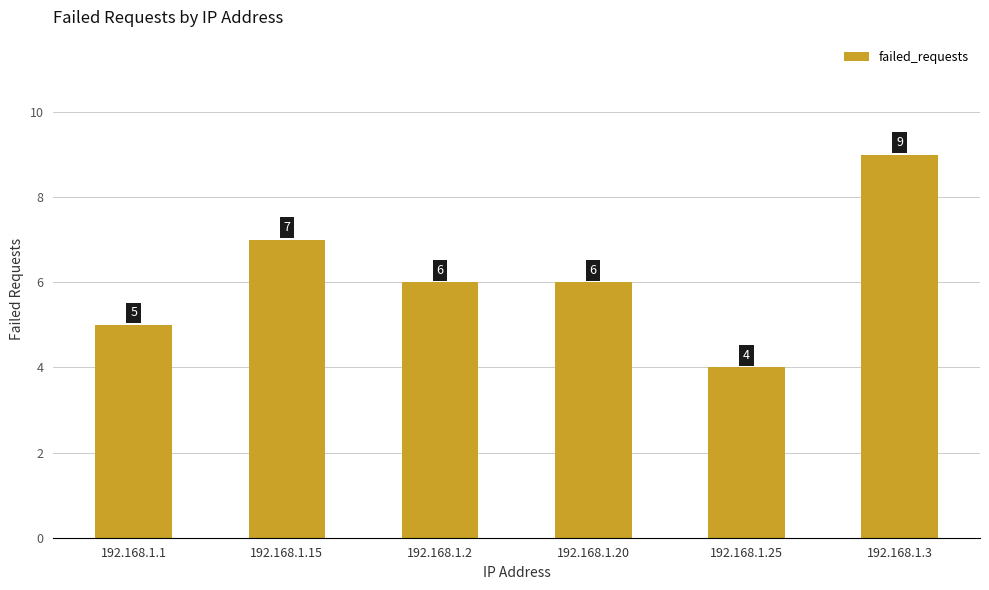

At which category does the chart reach its peak across all series?

192.168.1.3